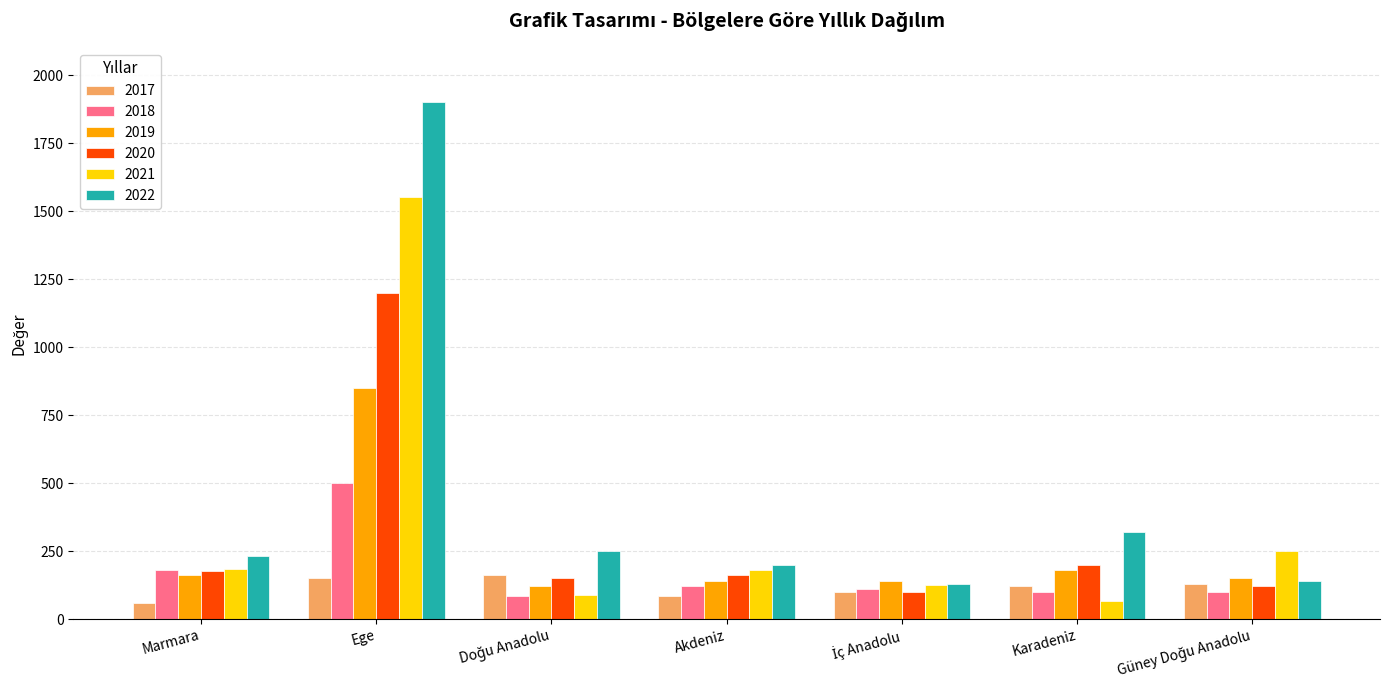

Which series has the largest range (max minus min)?

2022